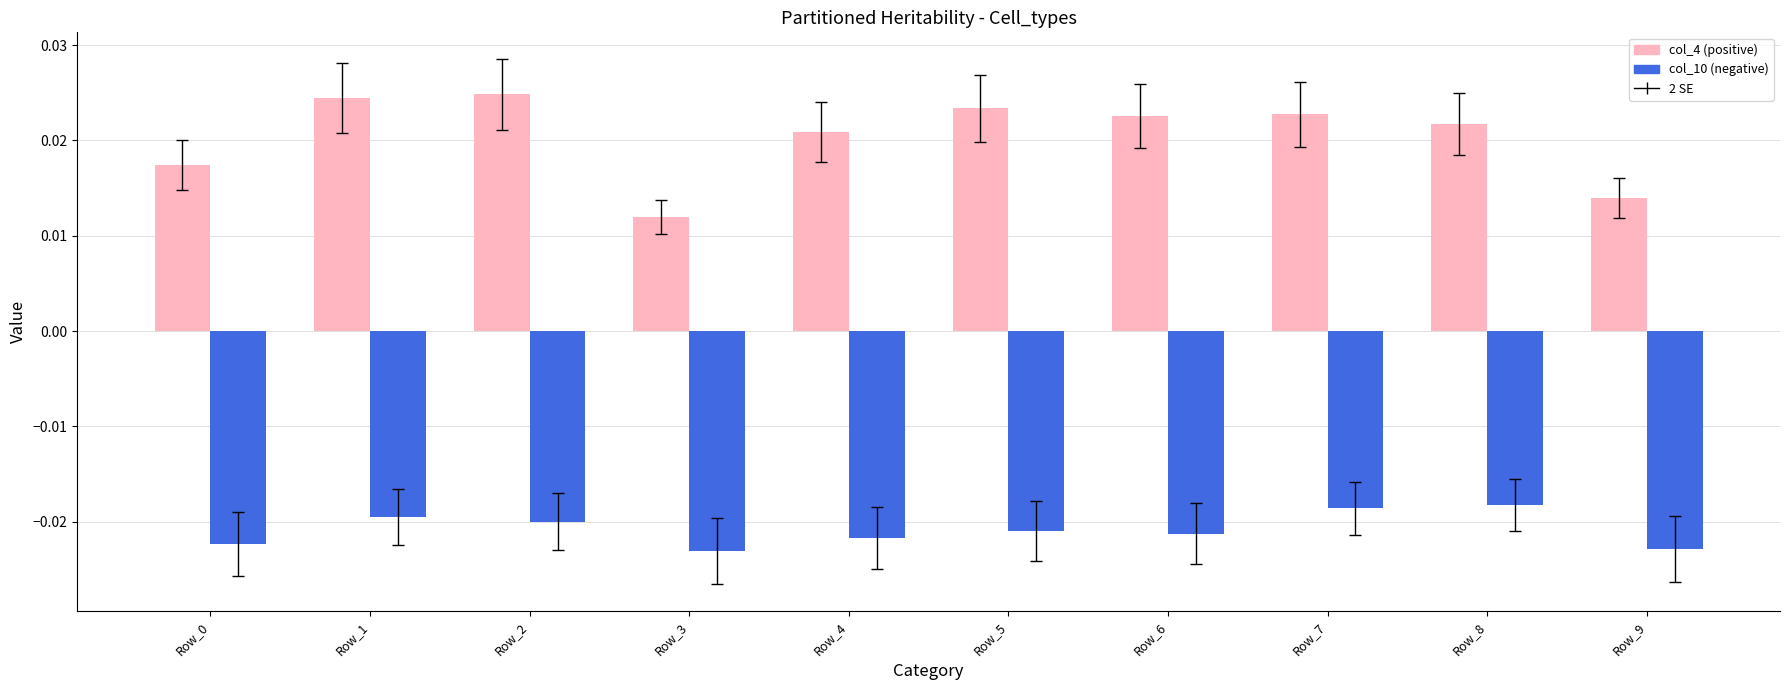

At how many categories does at least one series exceed 0?

10